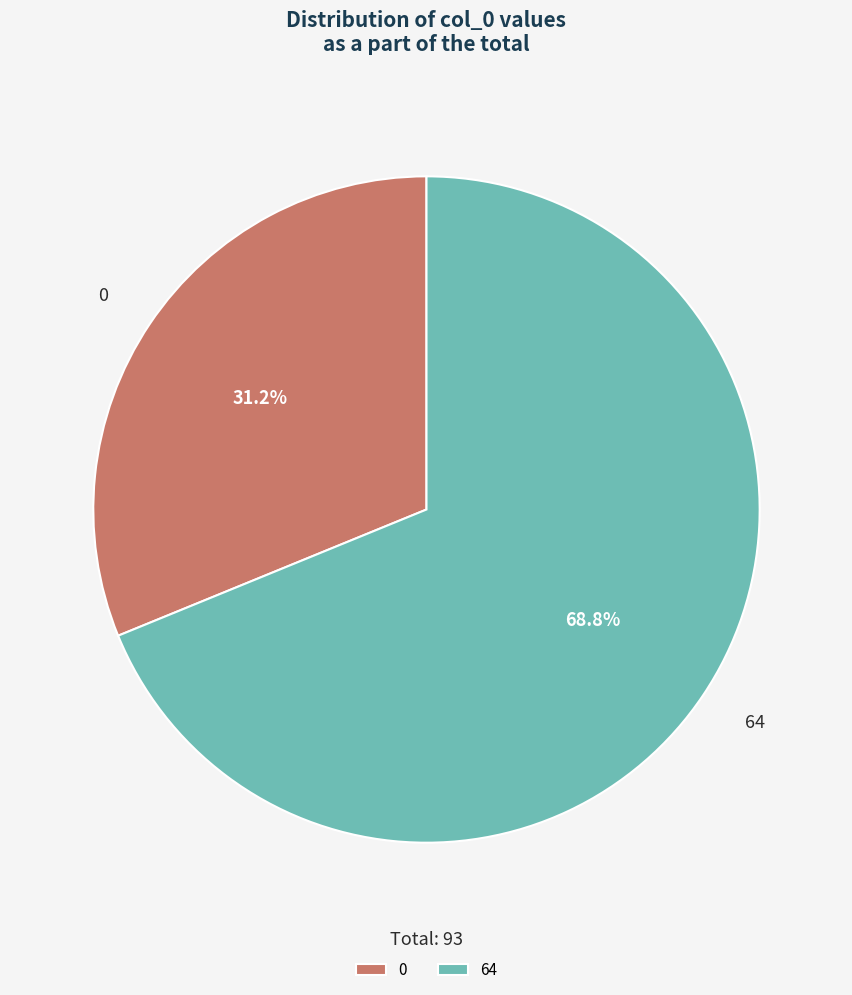

Does 64 represent more than half of the total?

Yes